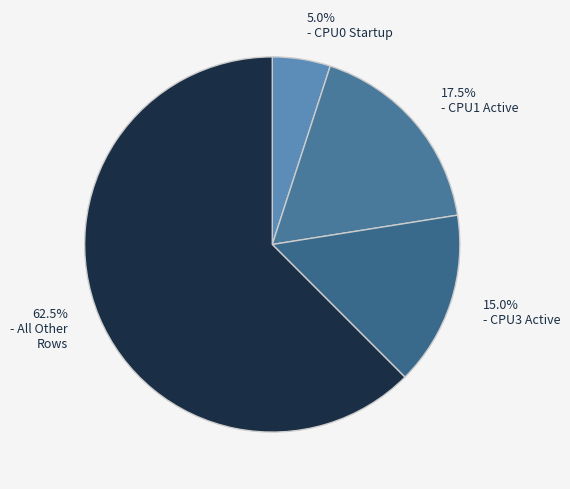

Does 62.5% - All Other Rows represent more than half of the total?

Yes